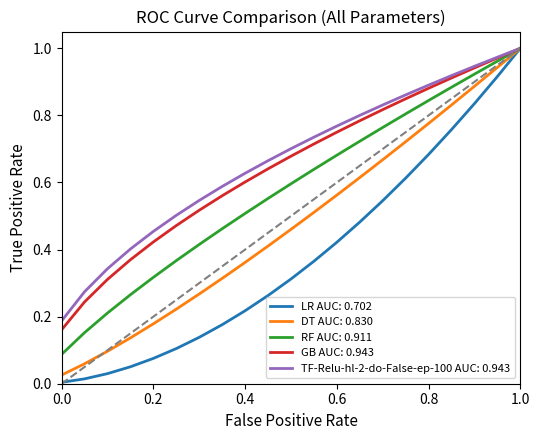

What are all the series names shown in the legend?

LR AUC: 0.702, DT AUC: 0.830, RF AUC: 0.911, GB AUC: 0.943, TF-Relu-hl-2-do-False-ep-100 AUC: 0.943